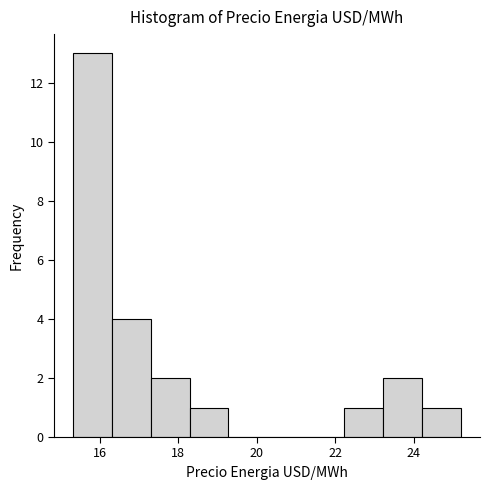

What is the height of the bar covering 18.2 to 19.2 on the x-axis? Neither the bar edges nor the heights are printed on the chart, so give them approximately, as read against the axes.

1